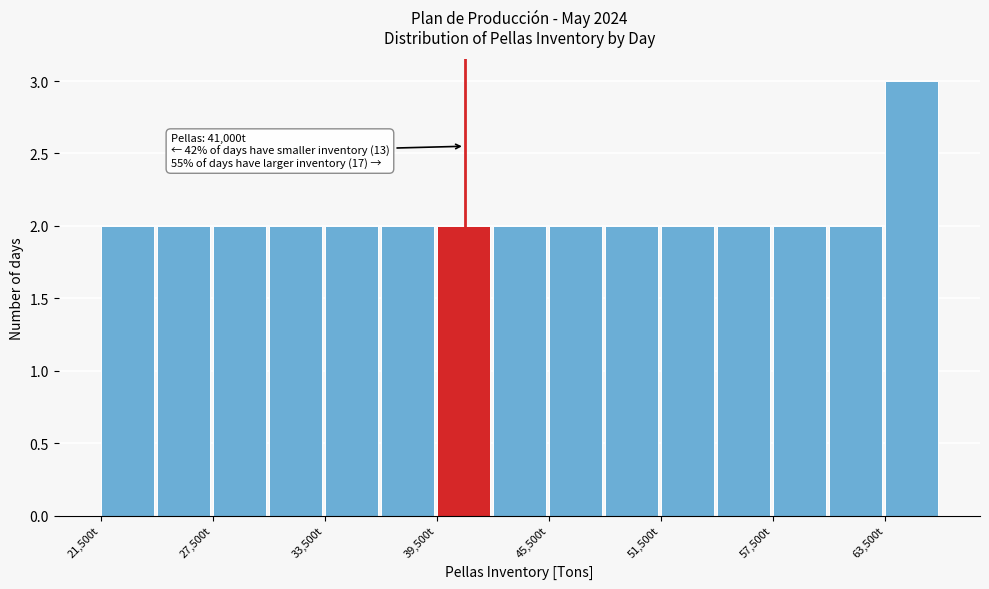

Around what value on the x-axis is the tallest bar? Give the approximate position of its centre, as read against the axis.

65000